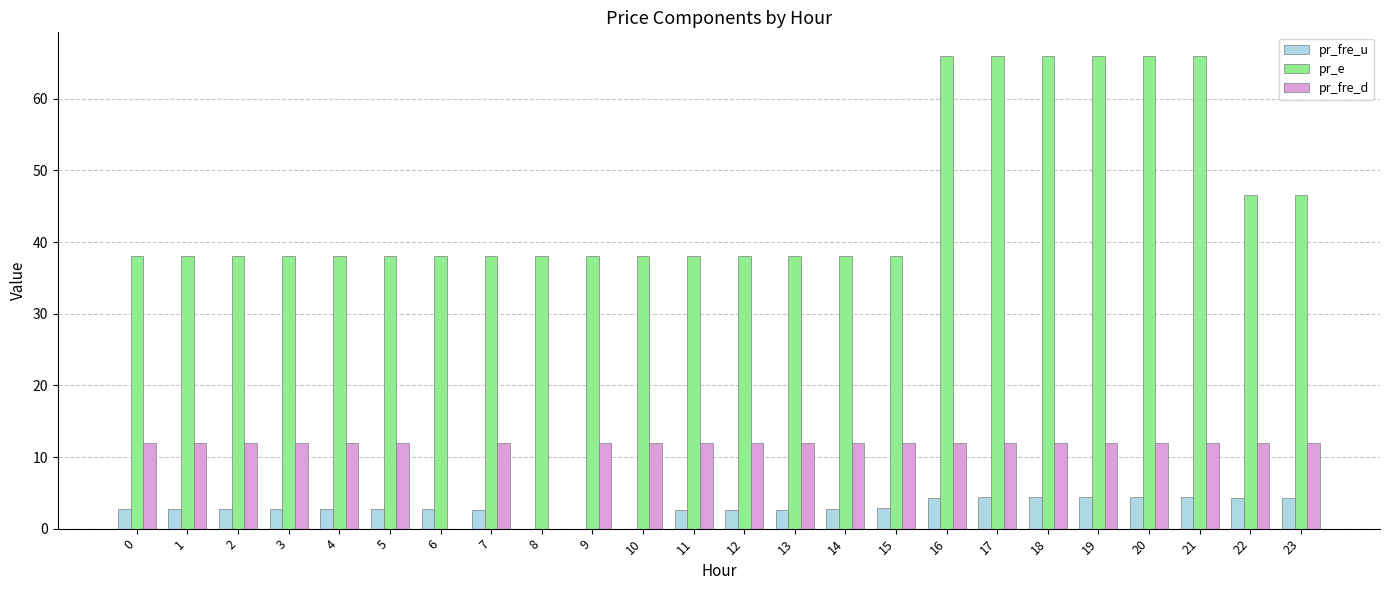

The pr_e series shows 100.7 at 17. True or false?

False